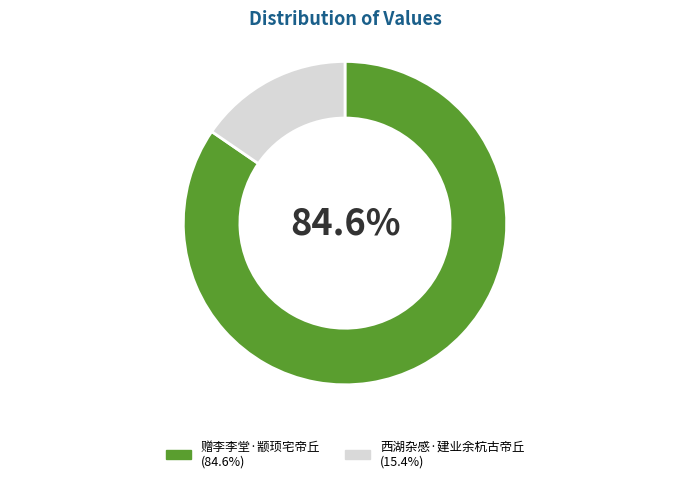

Rank the categories by value from highest to lowest.

赠李李堂·颛顼宅帝丘, 西湖杂感·建业余杭古帝丘